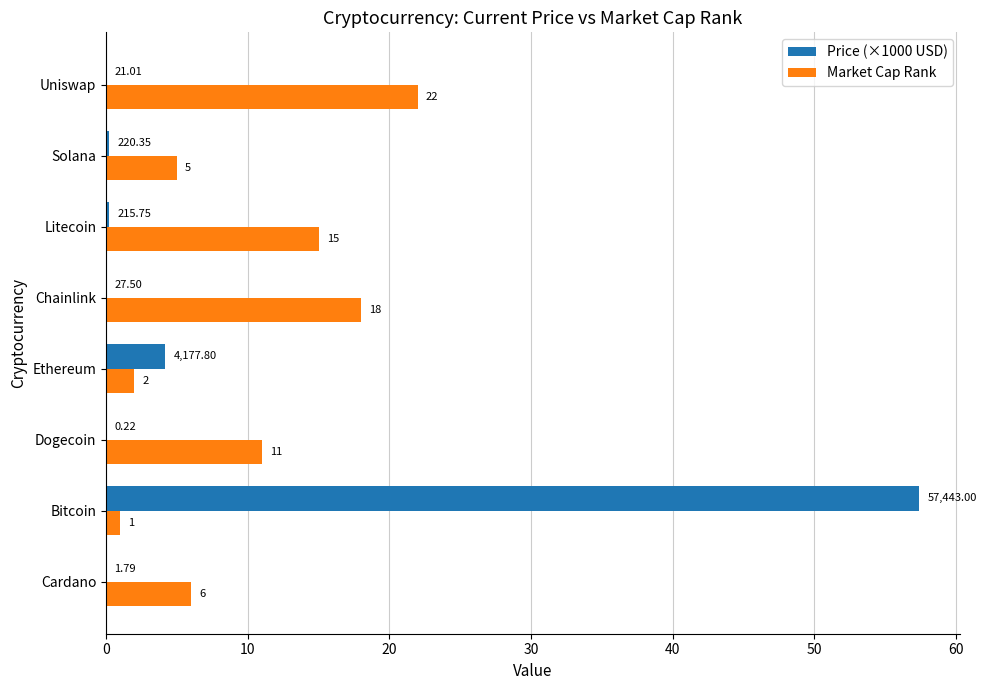

Between Dogecoin and Uniswap, which series saw the biggest shift?

Market Cap Rank